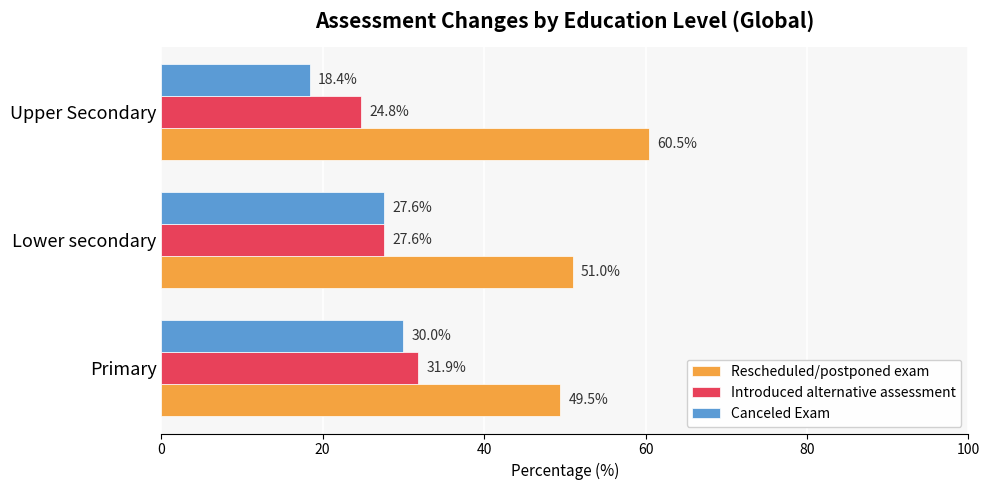

Is it true that Rescheduled/postponed exam equals 51.0 at Lower secondary?

True